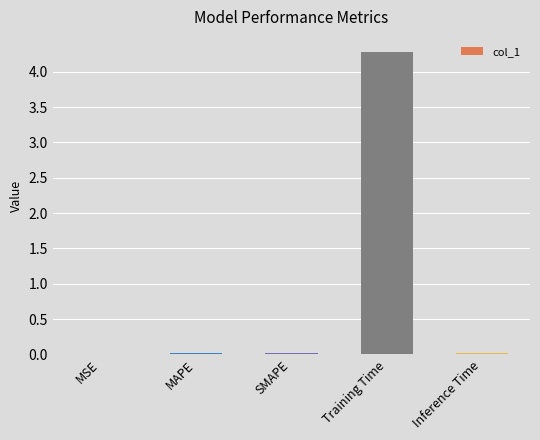

What is the greatest value displayed?

4.3